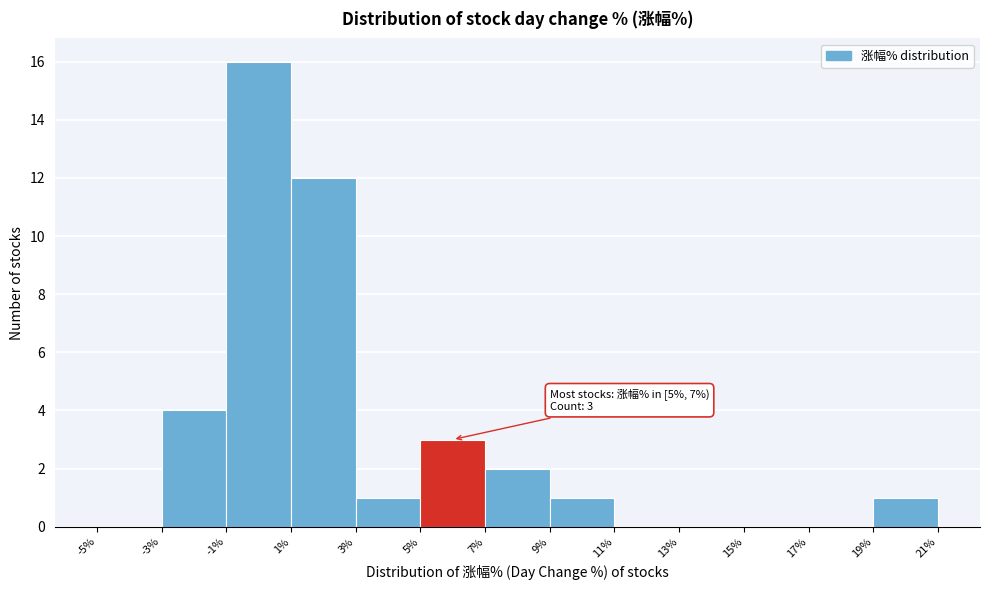

Over which range of the x-axis is the bar tallest?

-1% to 1%